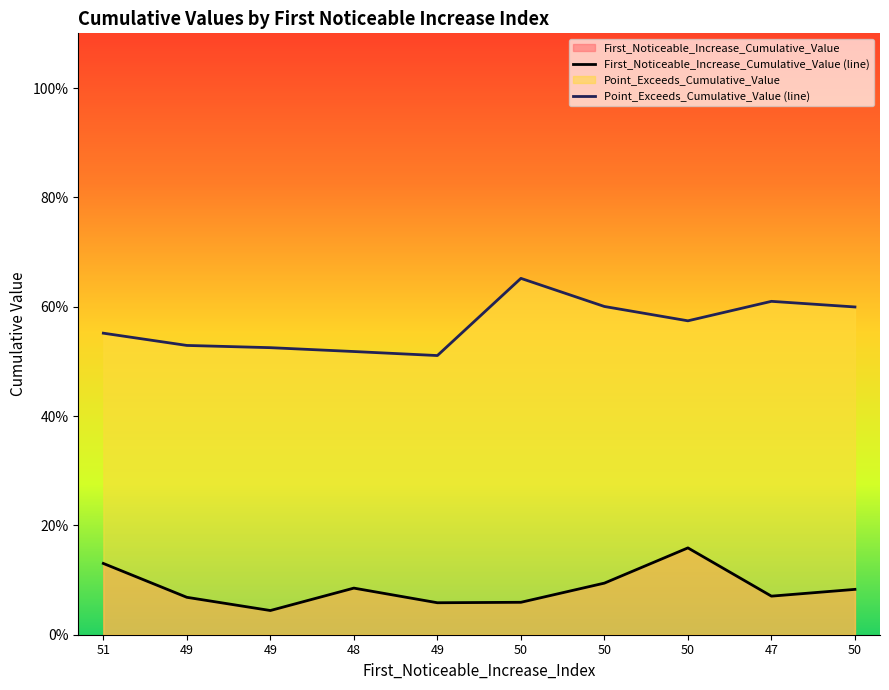

True or false: Point_Exceeds_Cumulative_Value (line) and First_Noticeable_Increase_Cumulative_Value (line) intersect in this chart.

False